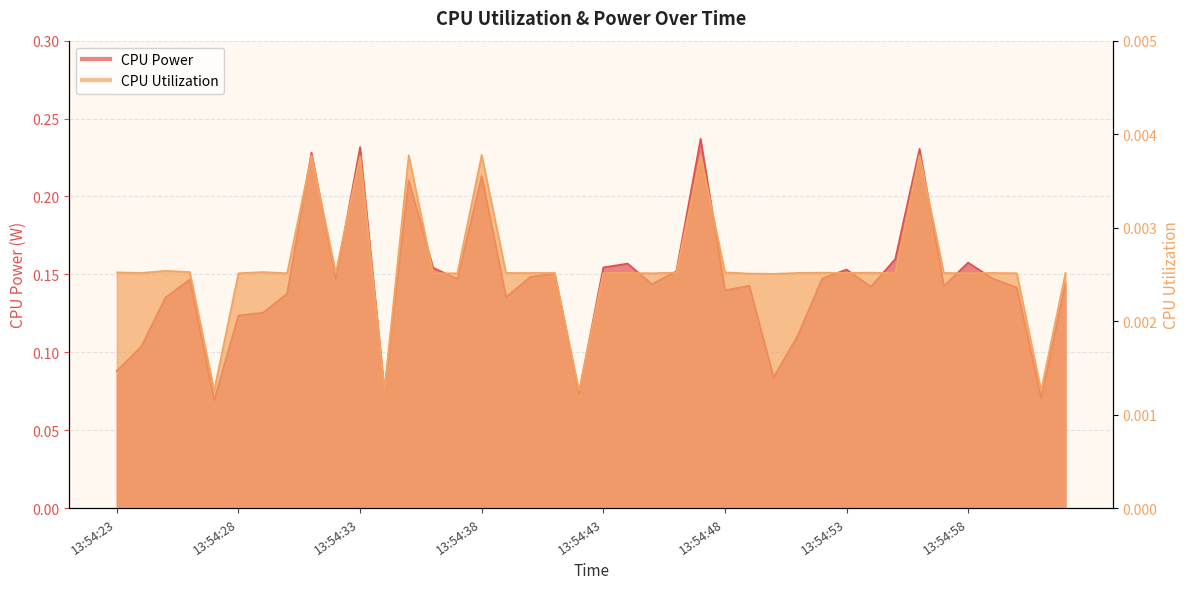

Which category has the highest value across all series?

13:54:47